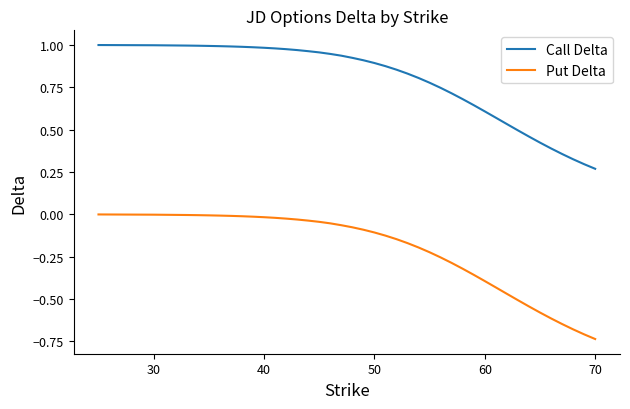

True or false: Call Delta and Put Delta intersect in this chart.

False